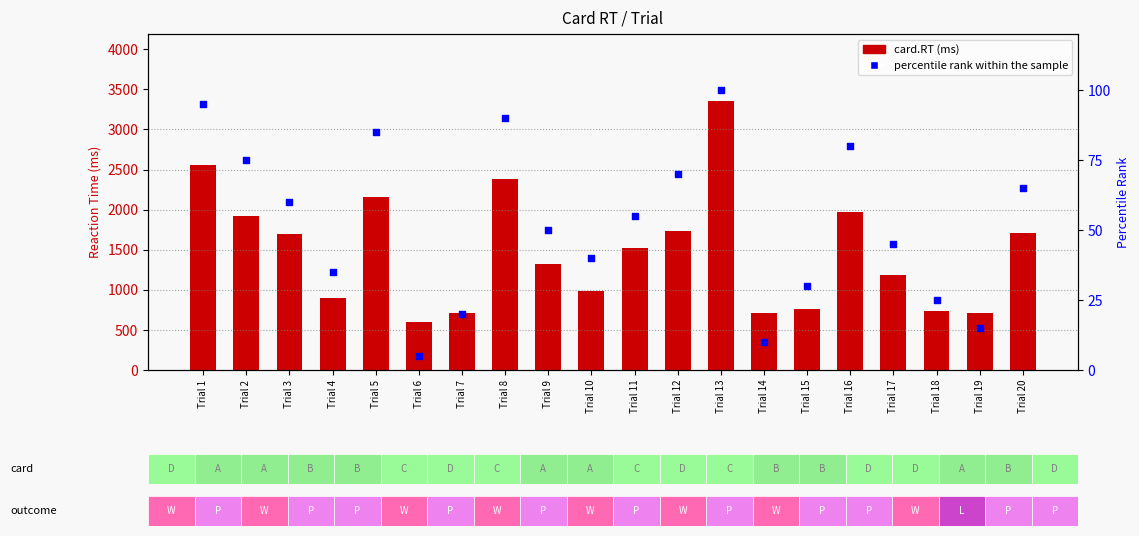

Is the value of percentile rank within the sample at Trial 20 greater than the value of card.RT at Trial 10?

No